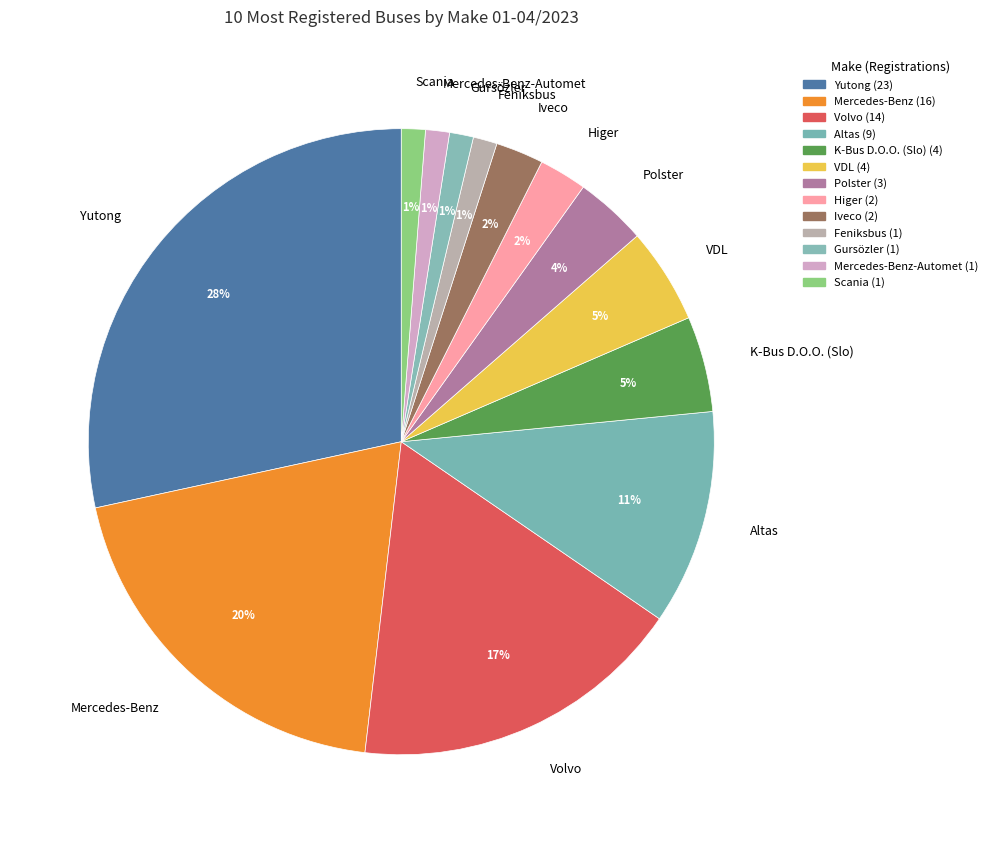

Approximately how many times larger is the value at Iveco compared to Yutong?

0.1